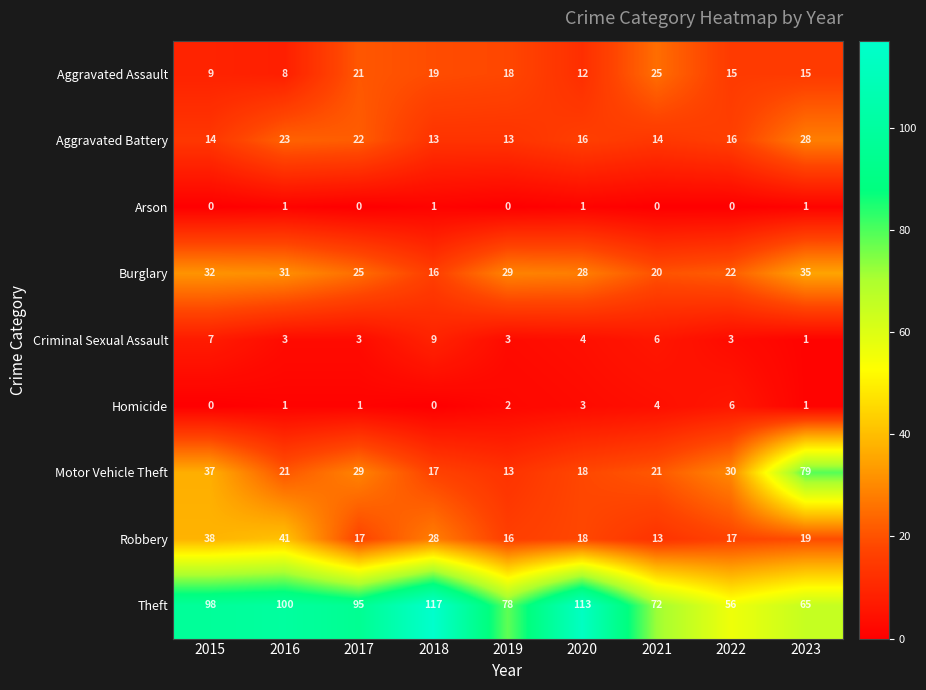

Between 2017 and 2023, which series saw the biggest shift?

Motor Vehicle Theft